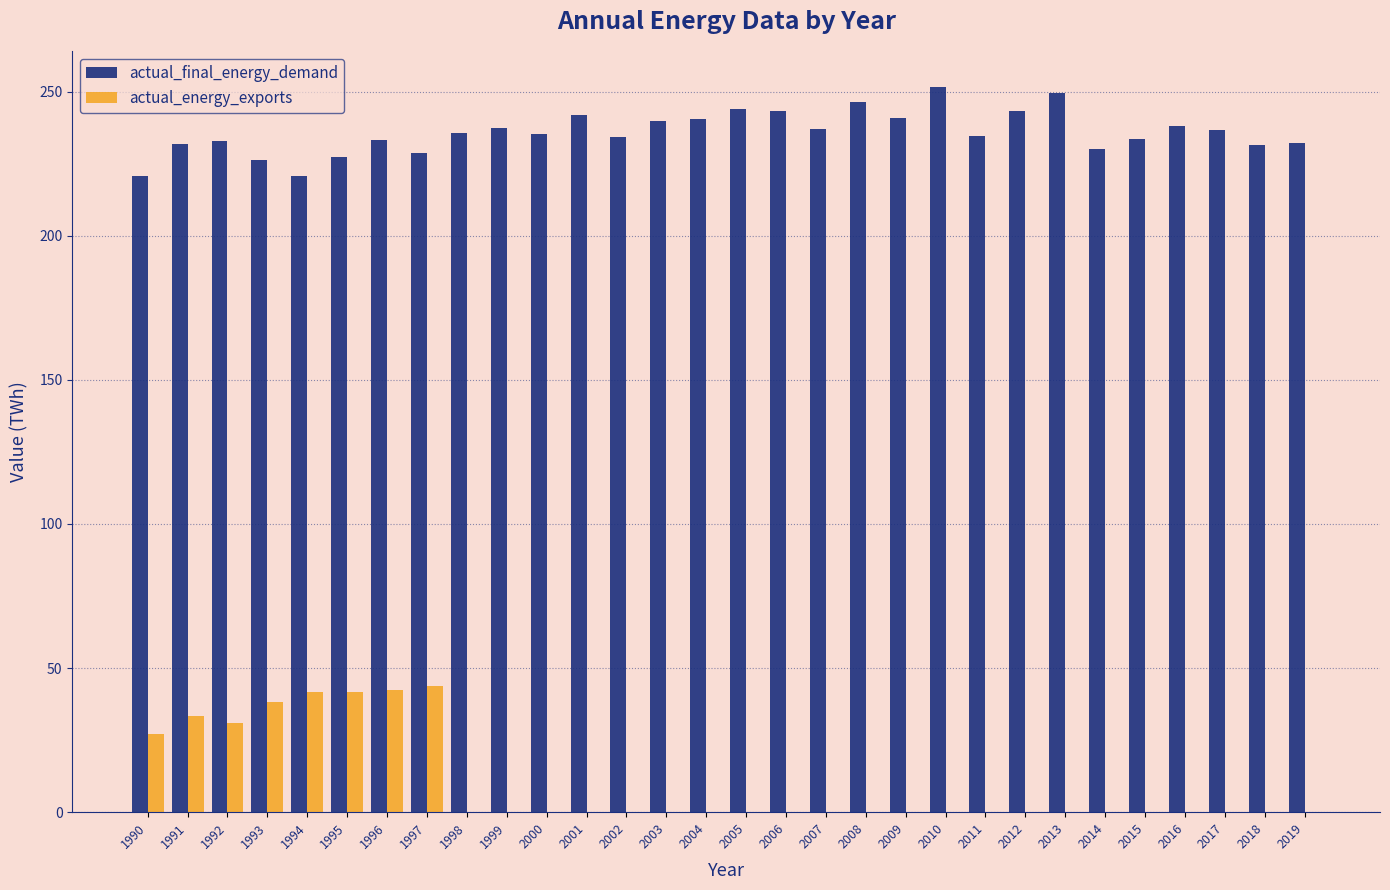

True or false: actual_energy_exports has a value of 53.3 at 1991.

False